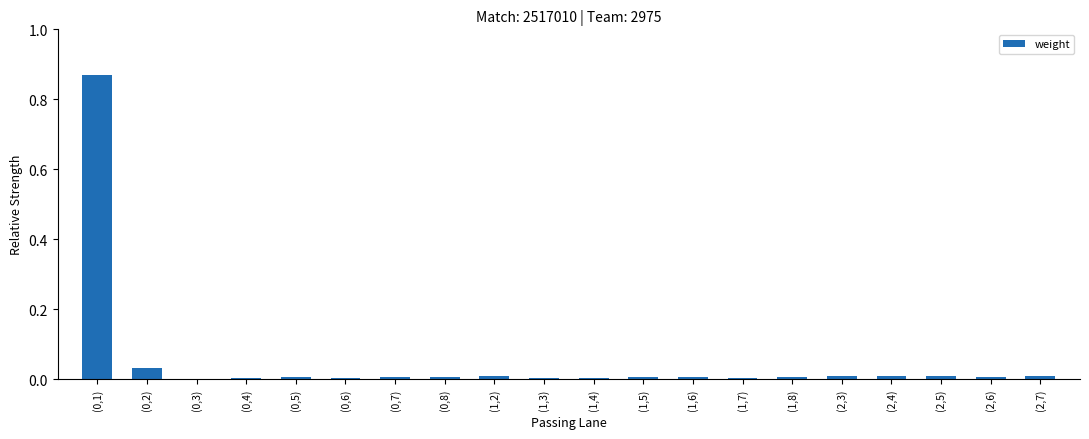

Count the number of categories in the chart.

20